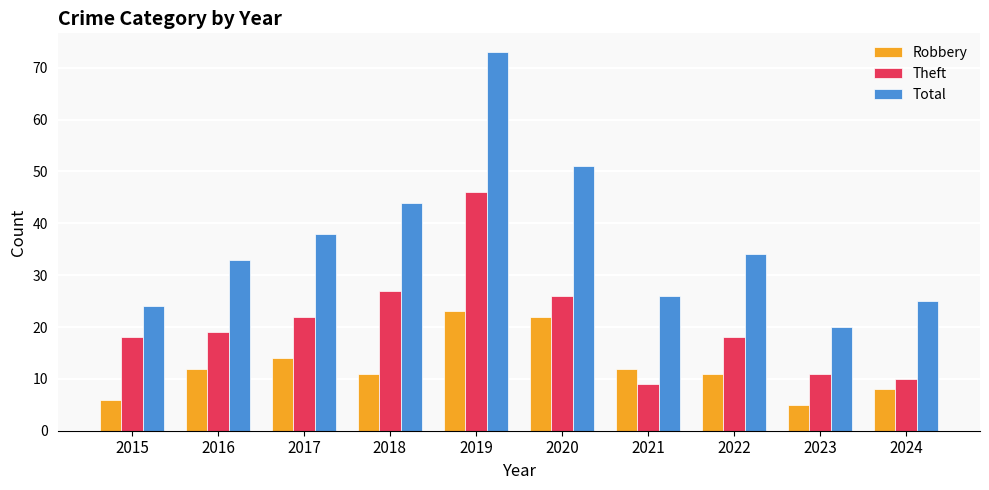

Which series has the largest range (max minus min)?

Total